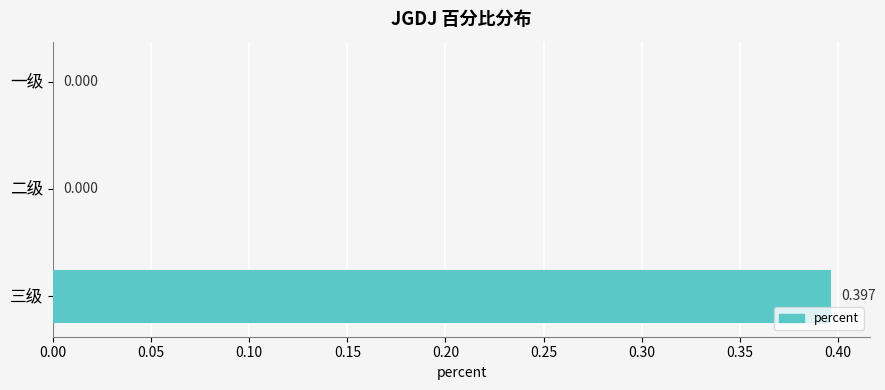

Which label corresponds to the largest value in the chart?

三级